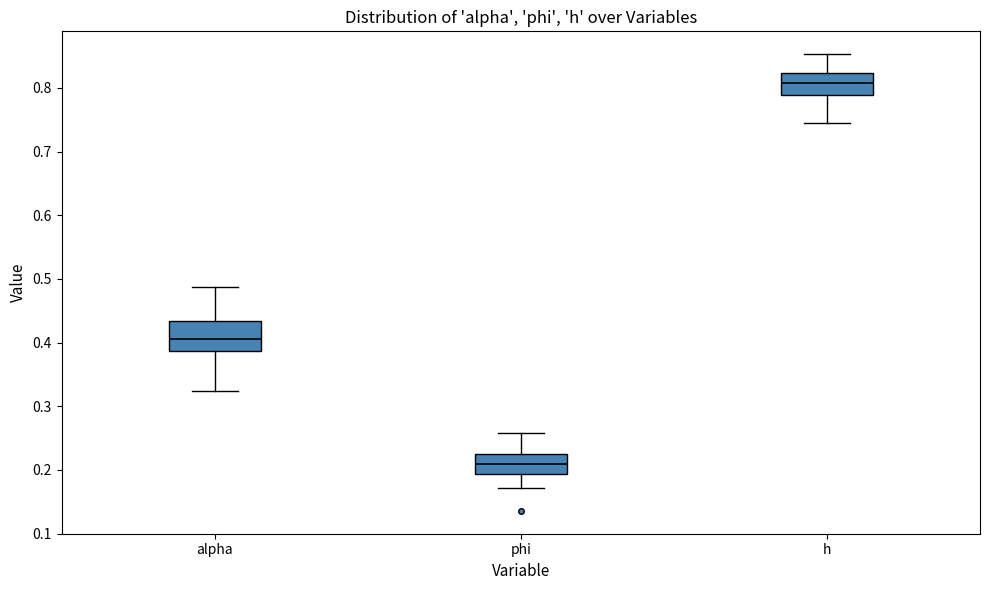

Where is the upper edge of the box for phi on the y-axis? The values are not printed on the chart, so give them approximately, as read against the axis.

0.23